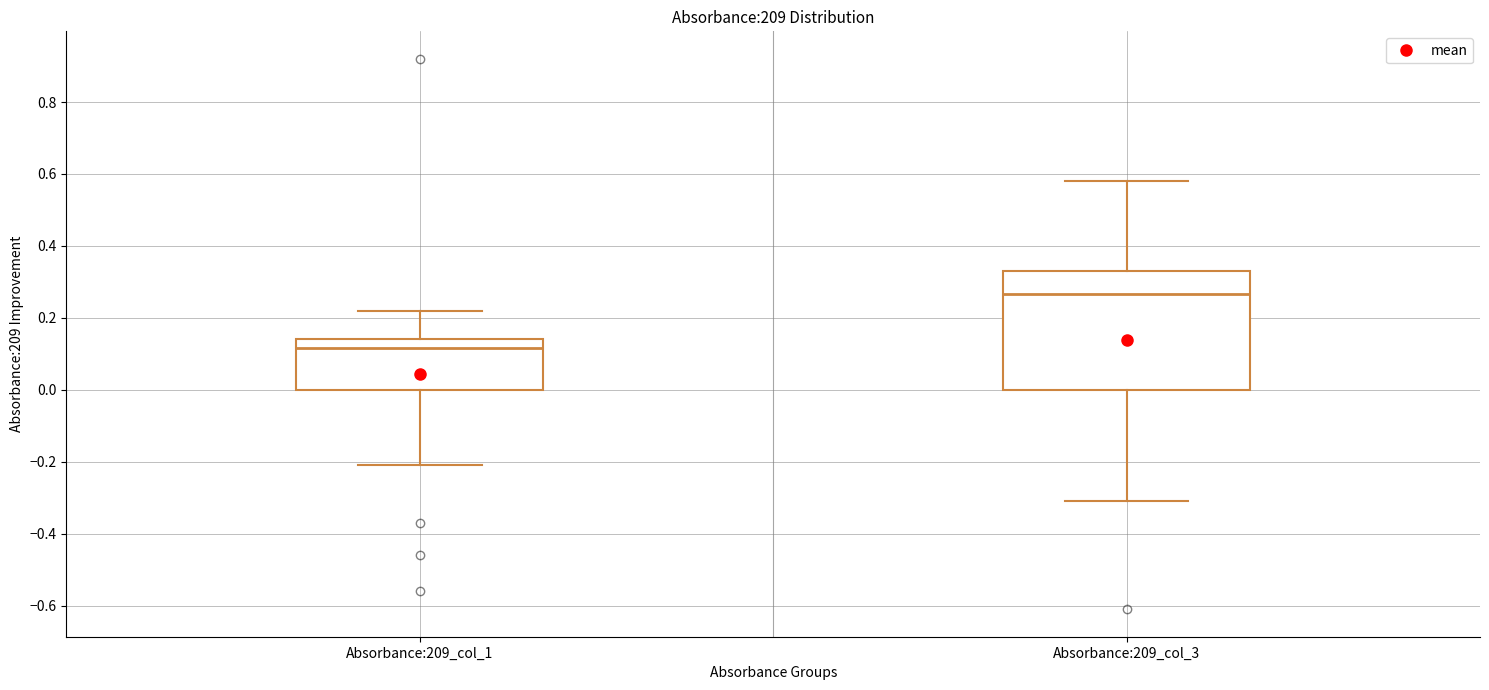

Where does the median line of the box for Absorbance:209_col_3 sit on the y-axis? The values are not printed on the chart, so give them approximately, as read against the axis.

0.26